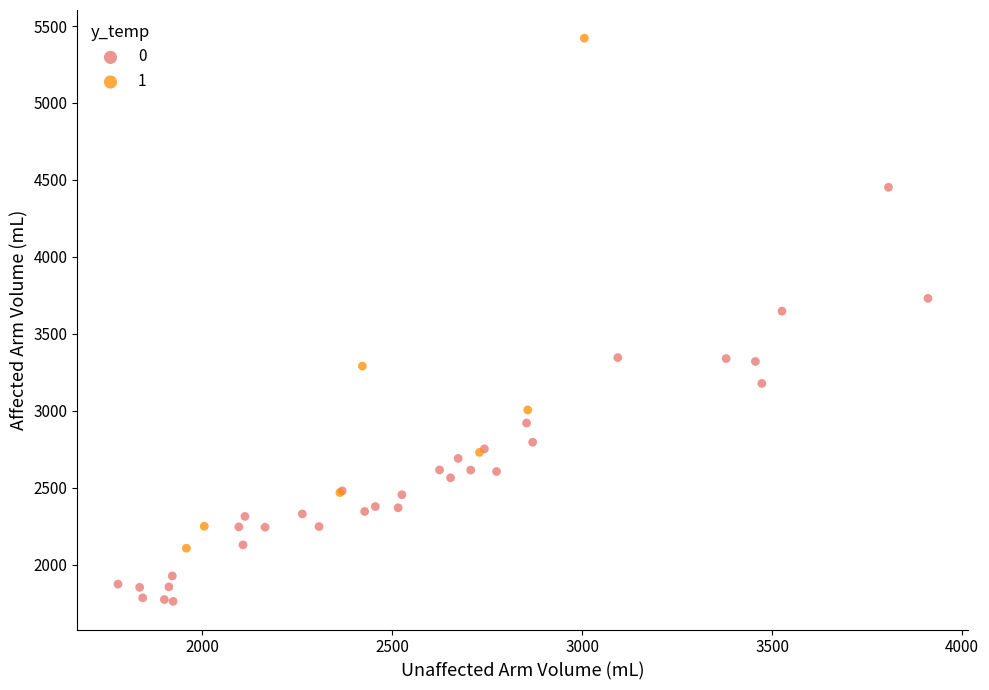

Which series contains the highest Y value?

1